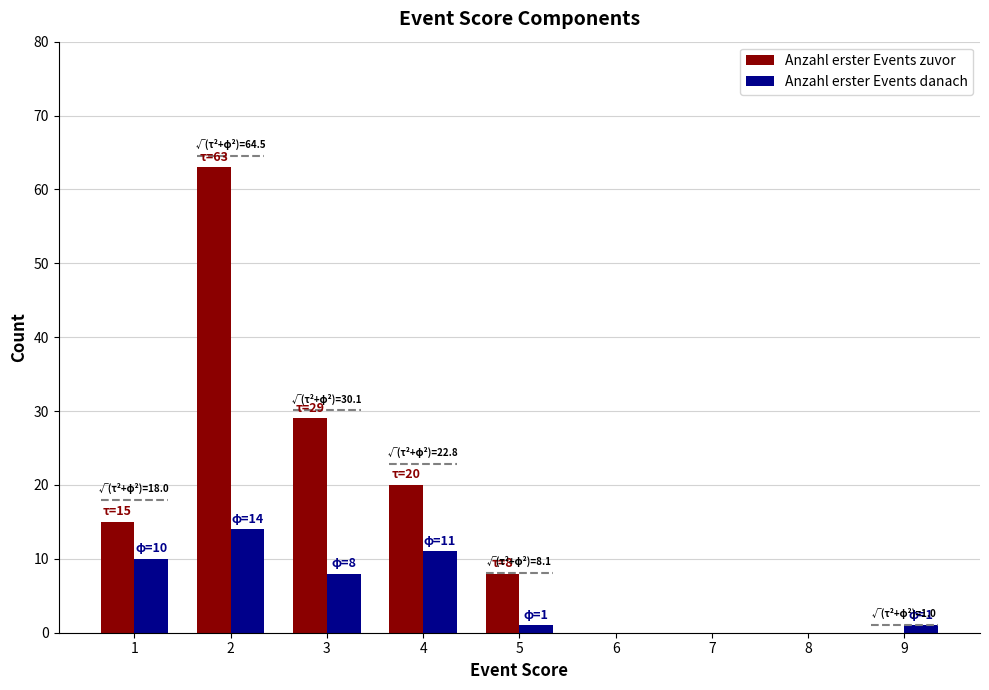

Where does the Anzahl erster Events danach series first go above 1?

1